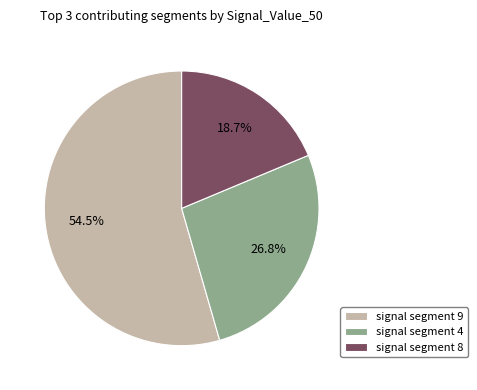

Does signal segment 8 account for over 50% of the chart?

No